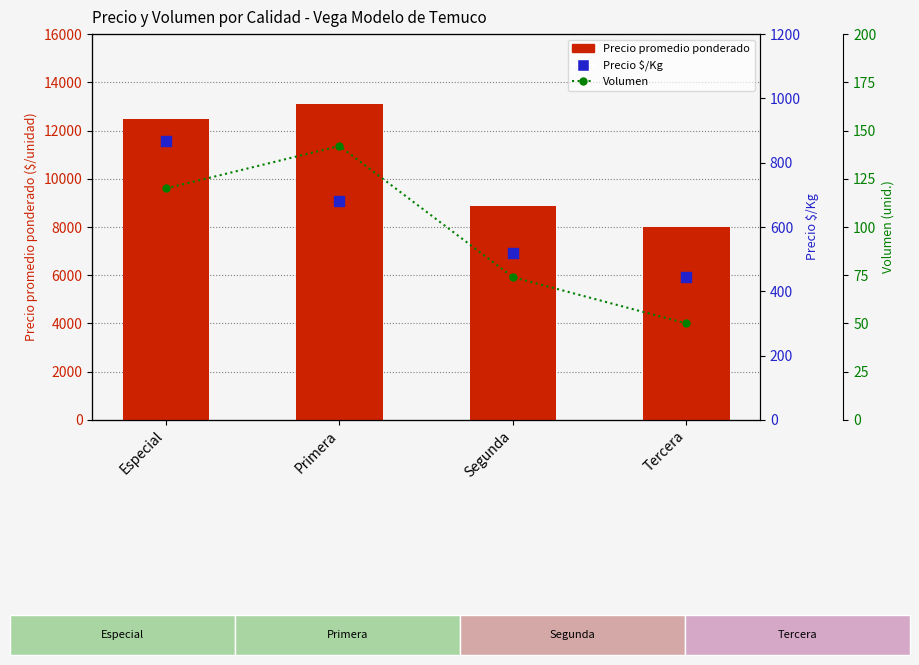

Which series reaches the maximum Y coordinate?

Precio promedio ponderado